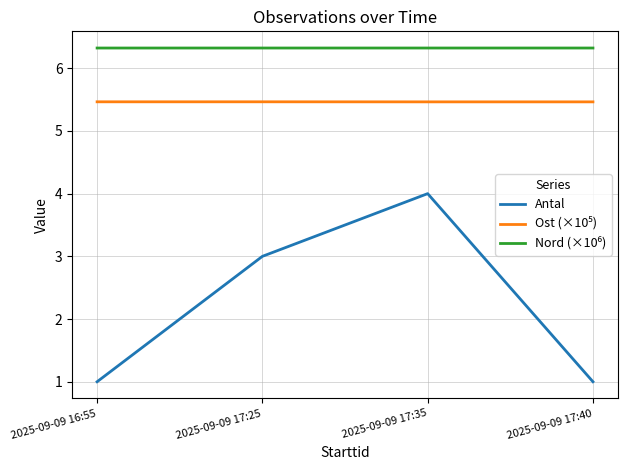

What is the total value across all series at 2025-09-09 17:35?

15.8